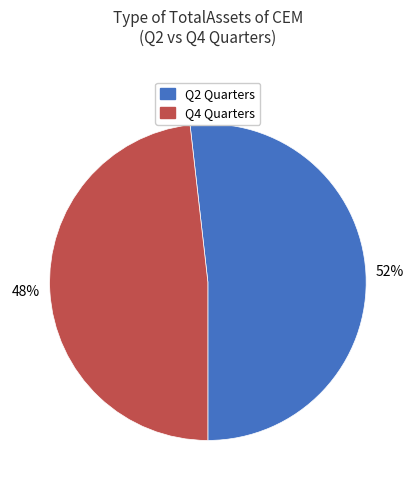

Is there any slice that represents more than half of the pie?

Yes